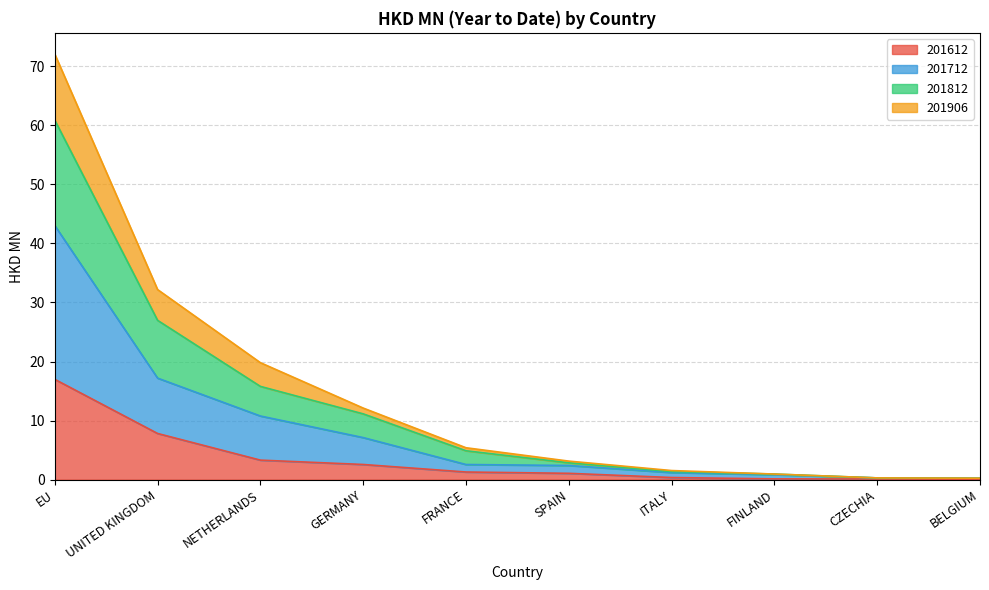

At which category is the sum across all series the highest?

EU